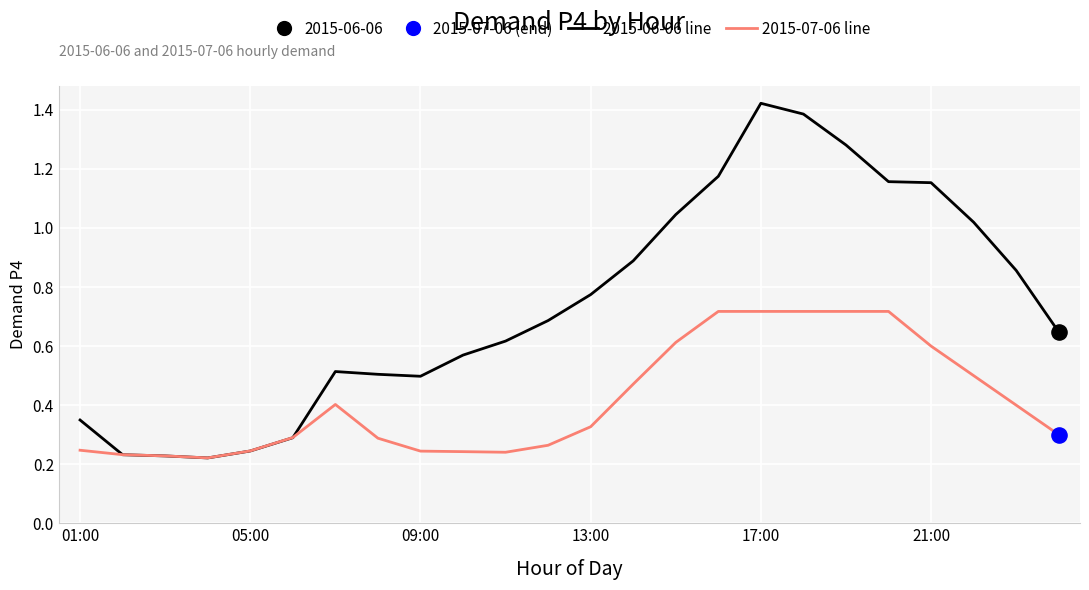

How many lines are shown in the chart?

2